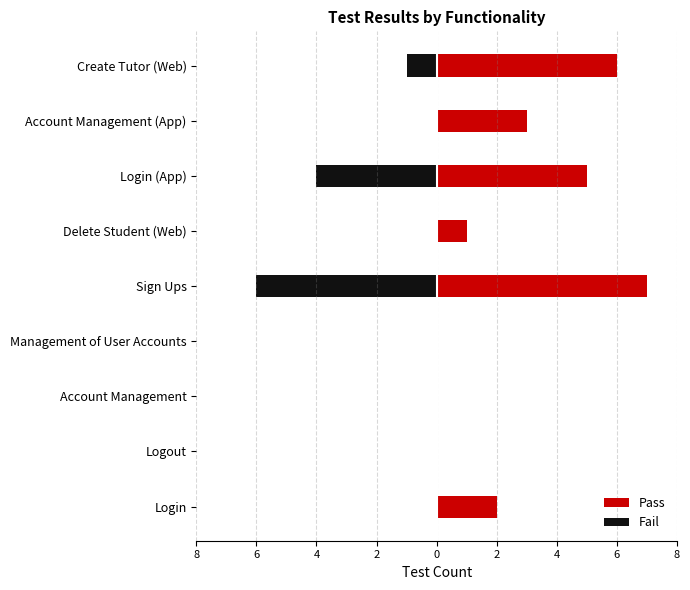

At how many categories does at least one series exceed -5?

9